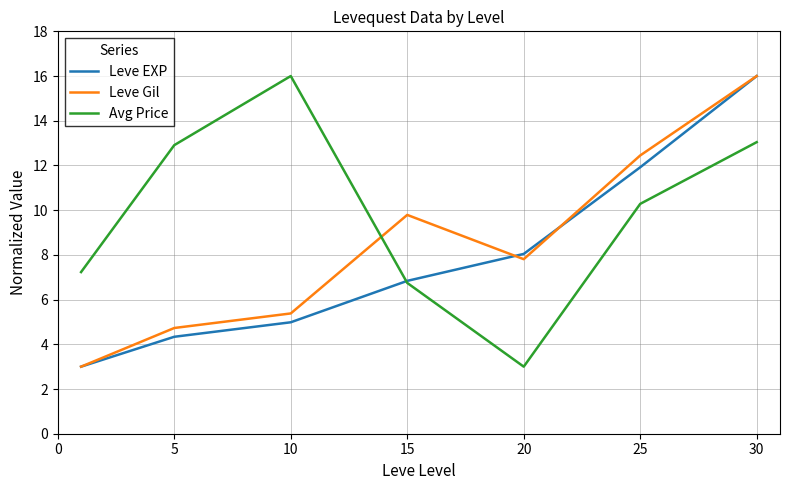

Which series has the largest total across all categories?

Avg Price